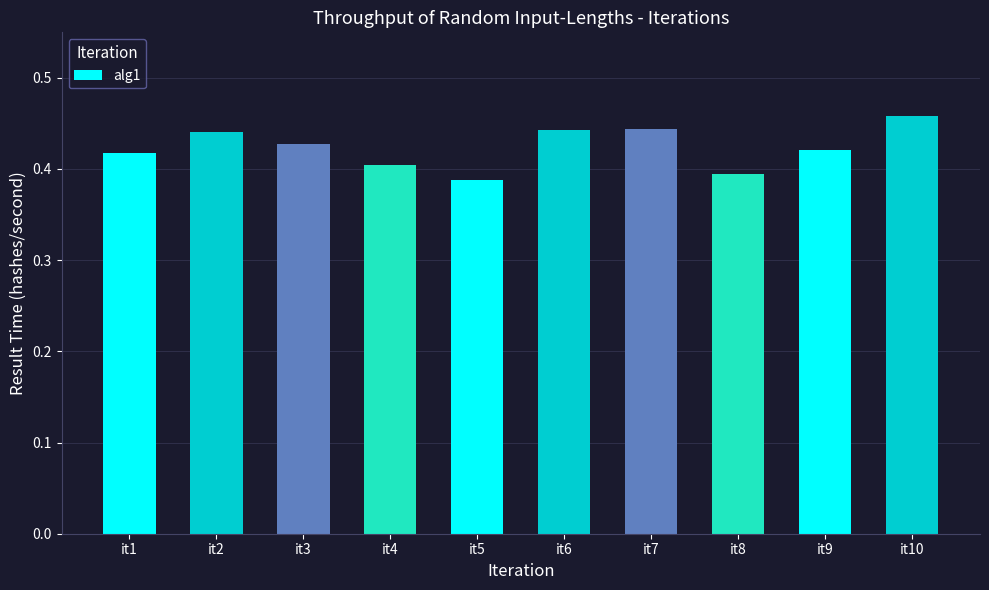

Between it8 and it7, which is larger?

it7